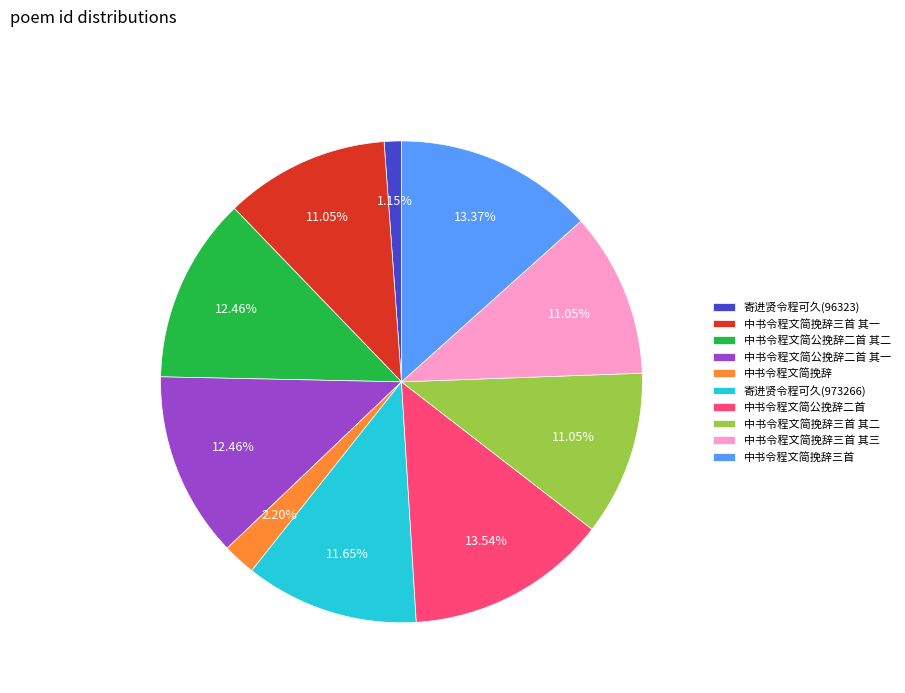

Count the number of slices in the pie.

10